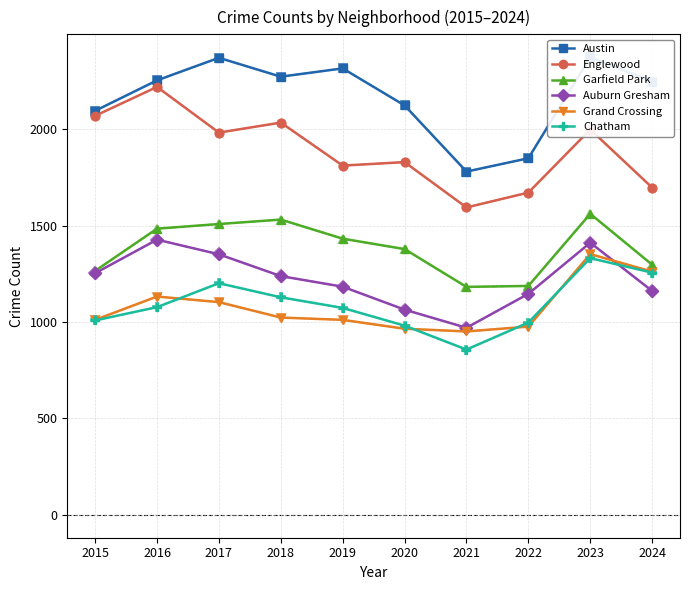

What is the lowest value of the Auburn Gresham series?

970